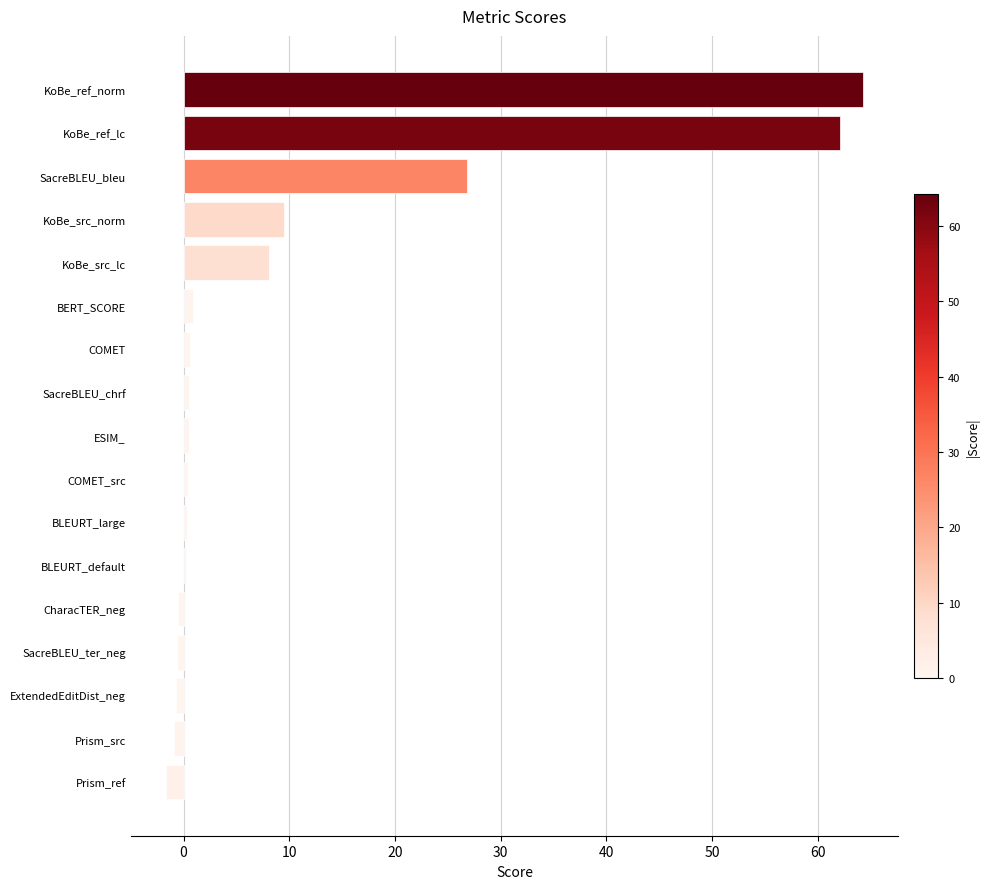

Where is the data nearest to the value 31?

SacreBLEU_bleu